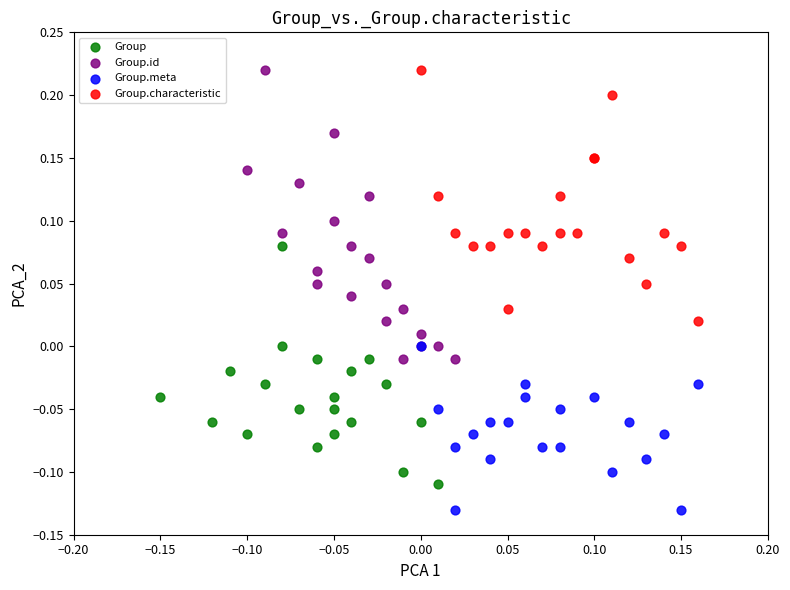

Which series reaches the minimum Y coordinate?

Group.meta